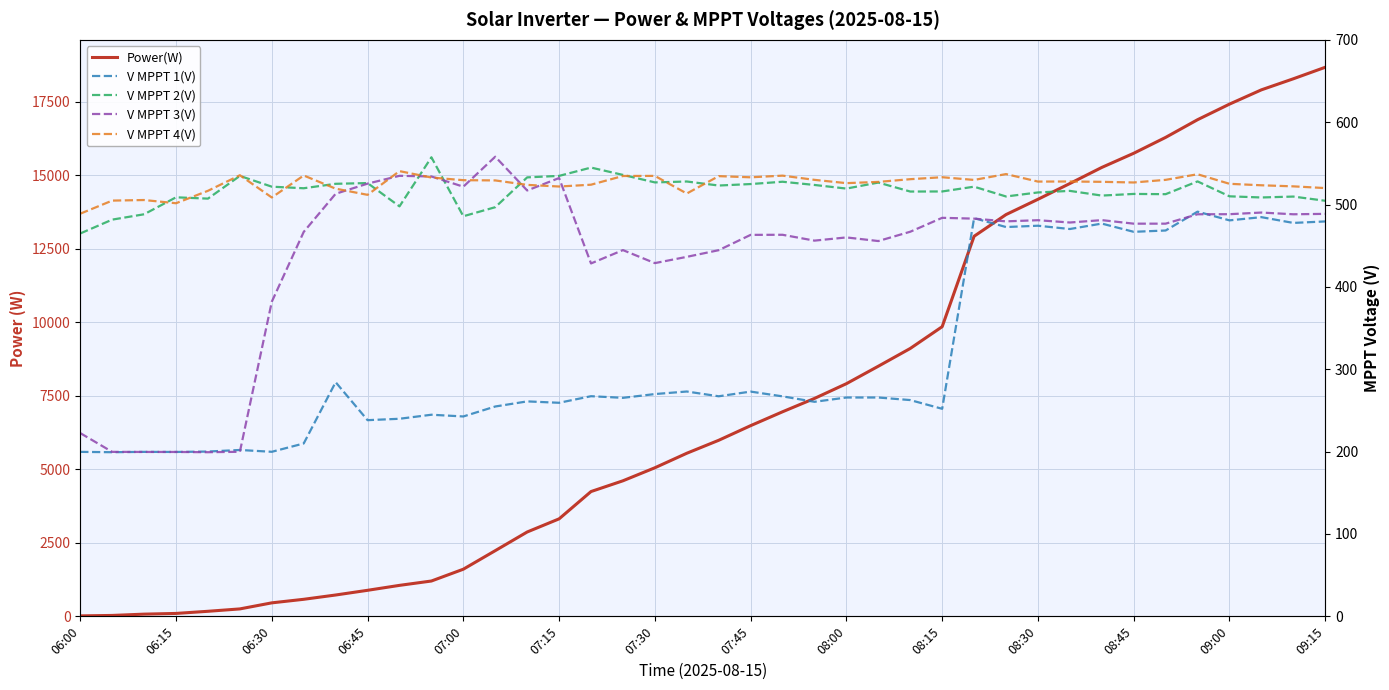

Is it true that V MPPT 4(V) equals 882.4 at 08:30?

False